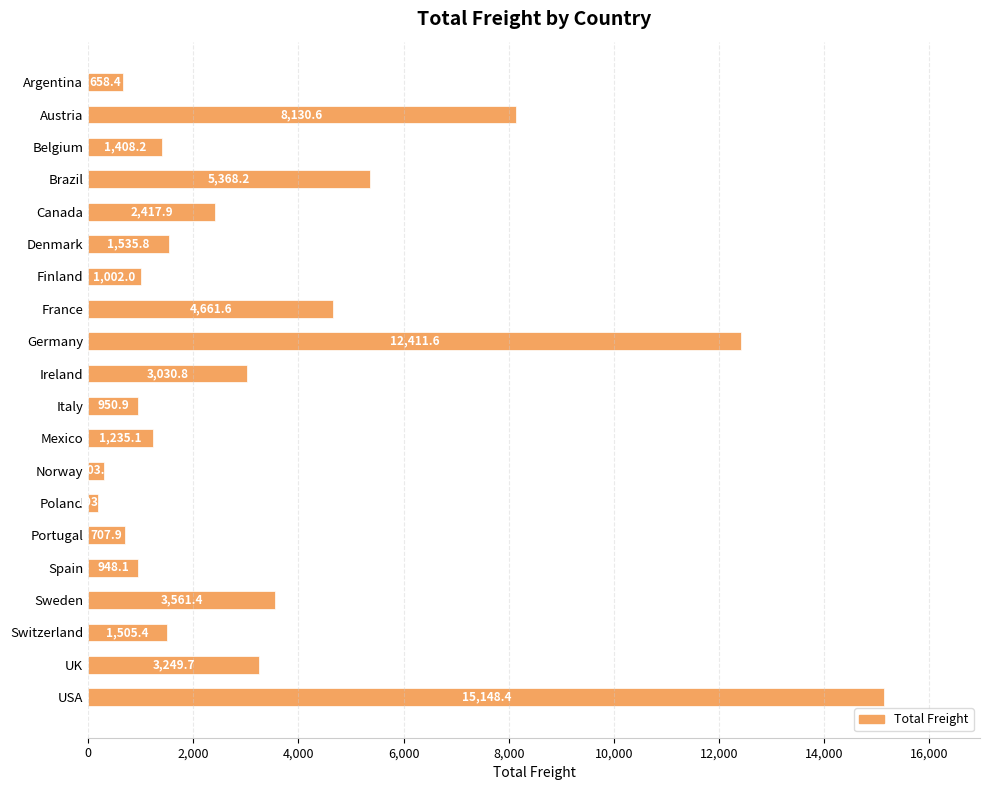

Rank the categories by value from lowest to highest.

Poland, Norway, Argentina, Portugal, Spain, Italy, Finland, Mexico, Belgium, Switzerland, Denmark, Canada, Ireland, UK, Sweden, France, Brazil, Austria, Germany, USA